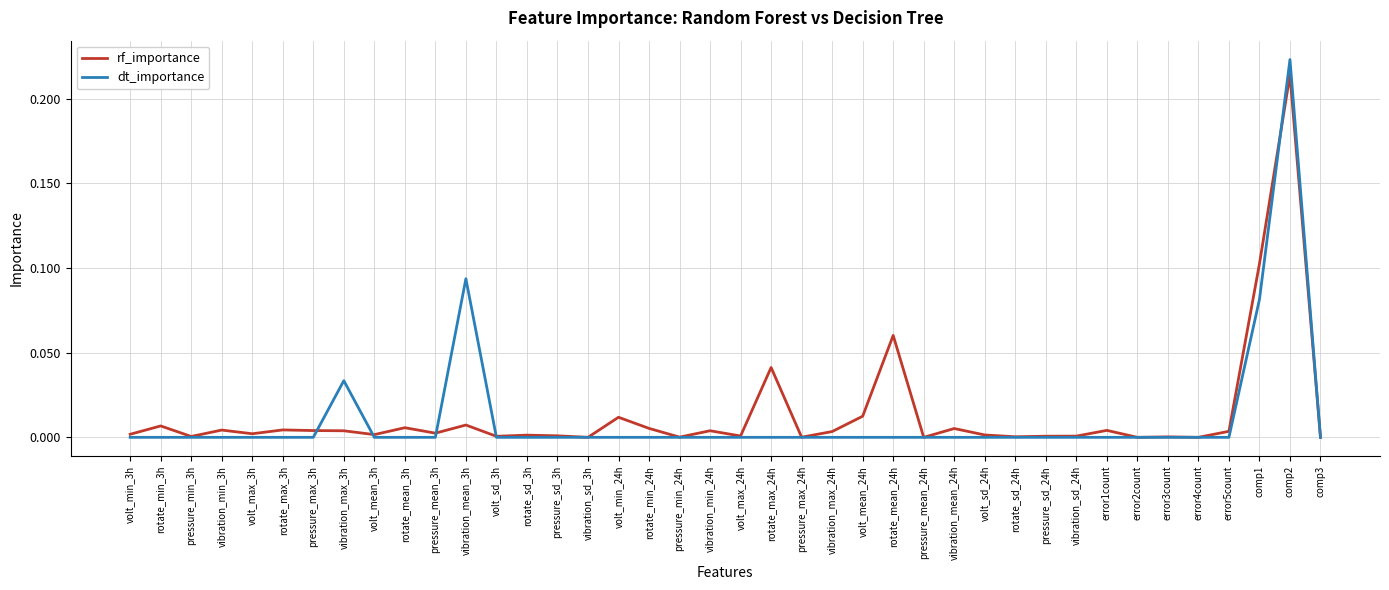

Which series has the largest total across all categories?

rf_importance